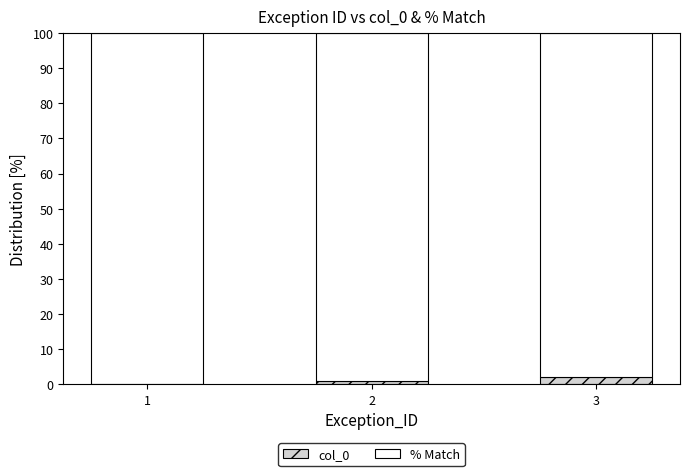

What is the sum of all col_0 values?

3.0